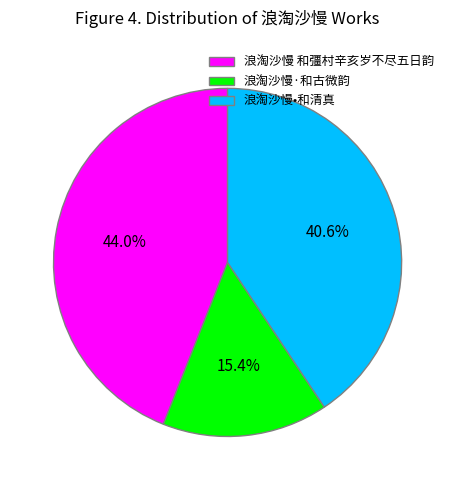

What is the ratio of the value at 浪淘沙慢•和清真 to the value at 浪淘沙慢·和古微韵?

2.6